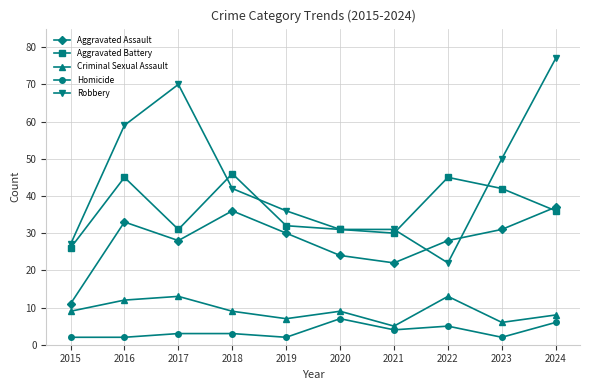

Reading left to right, what are all the values shown in this chart?

Aggravated Assault: 2015=11	2016=33	2017=28	2018=36	2019=30	2020=24	2021=22	2022=28	2023=31	2024=37
Aggravated Battery: 2015=26	2016=45	2017=31	2018=46	2019=32	2020=31	2021=30	2022=45	2023=42	2024=36
Criminal Sexual Assault: 2015=9	2016=12	2017=13	2018=9	2019=7	2020=9	2021=5	2022=13	2023=6	2024=8
Homicide: 2015=2	2016=2	2017=3	2018=3	2019=2	2020=7	2021=4	2022=5	2023=2	2024=6
Robbery: 2015=27	2016=59	2017=70	2018=42	2019=36	2020=31	2021=31	2022=22	2023=50	2024=77